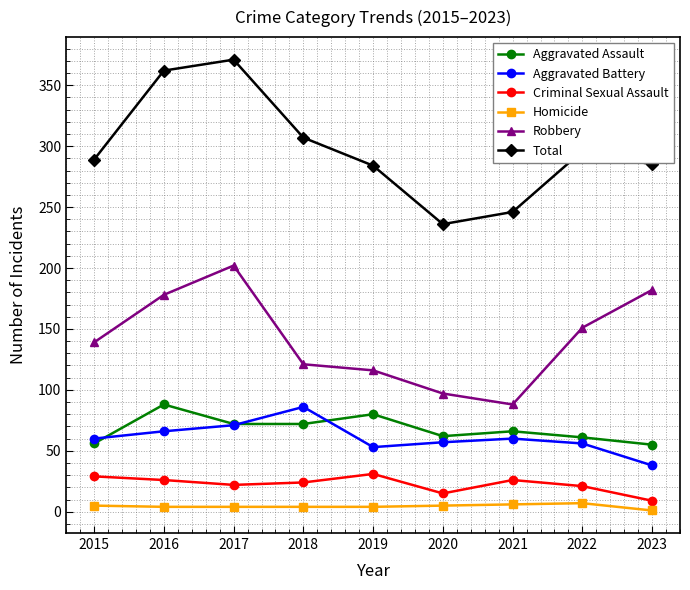

Rank the series at 2018 from highest to lowest value.

Total, Robbery, Aggravated Battery, Aggravated Assault, Criminal Sexual Assault, Homicide